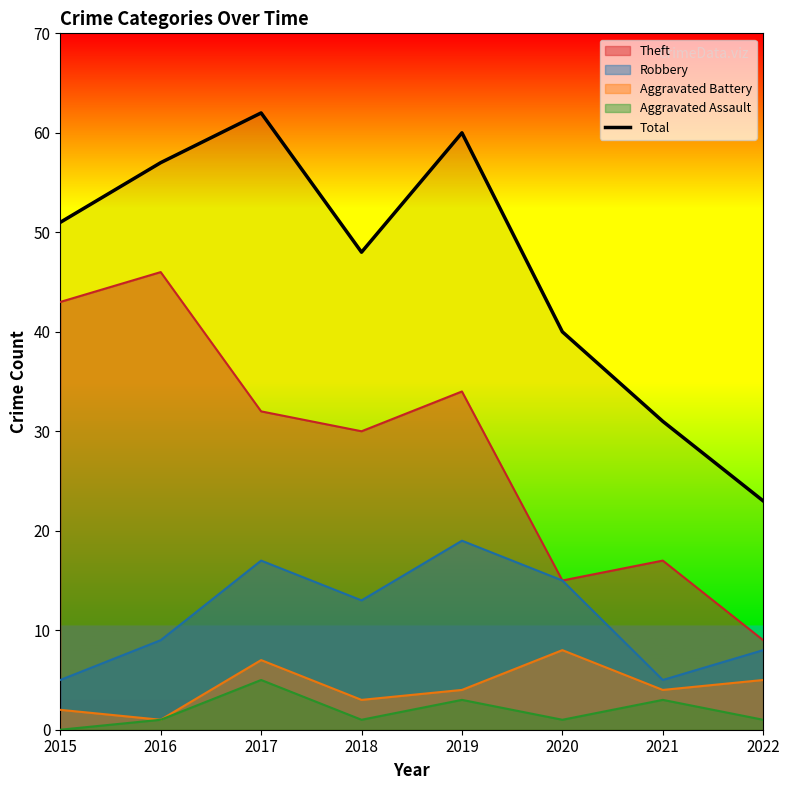

Reading left to right, list all the values displayed in this chart.

51	57	62	48	60	40	31	23